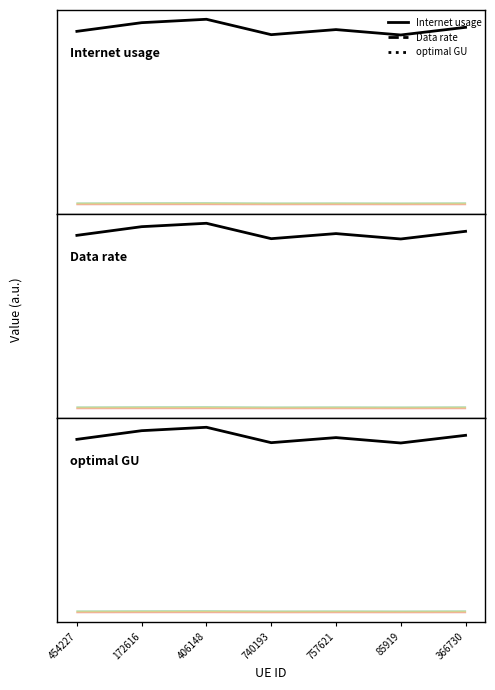

How many lines are shown in the chart?

3